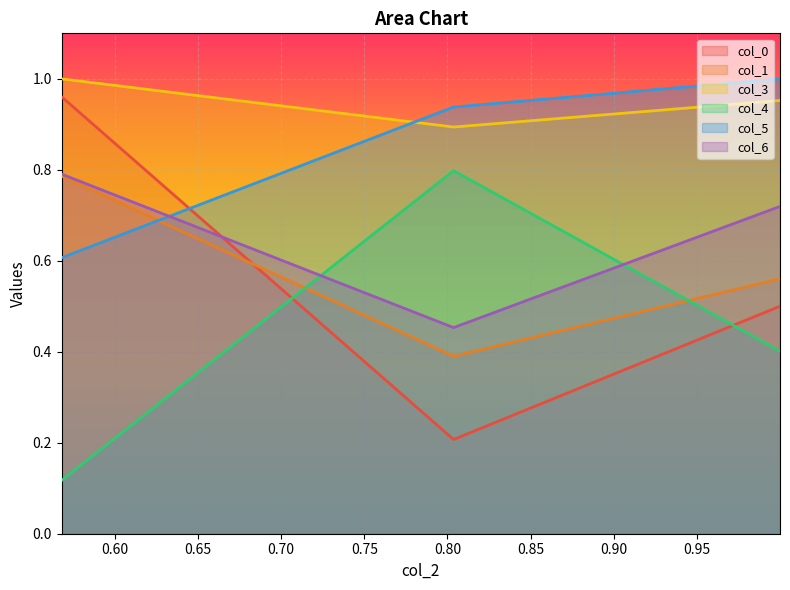

What is the difference between the second highest and minimum values in the col_5 series?

0.3